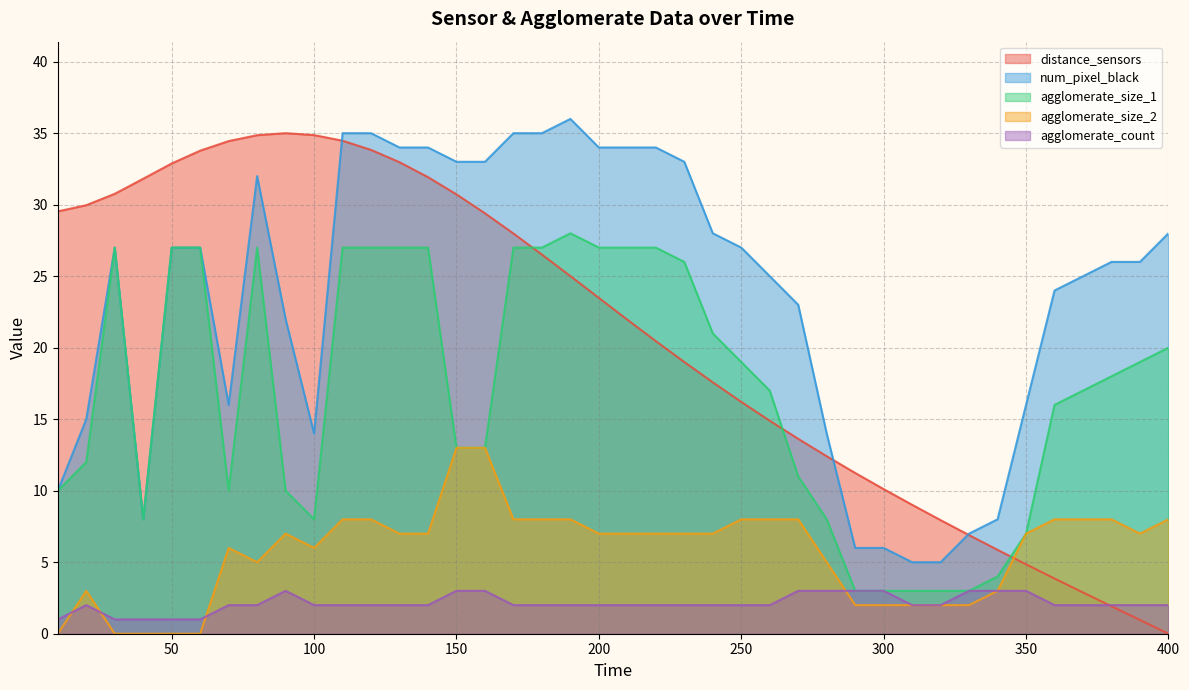

What is the spread (max minus min) of values at 230?

31.0